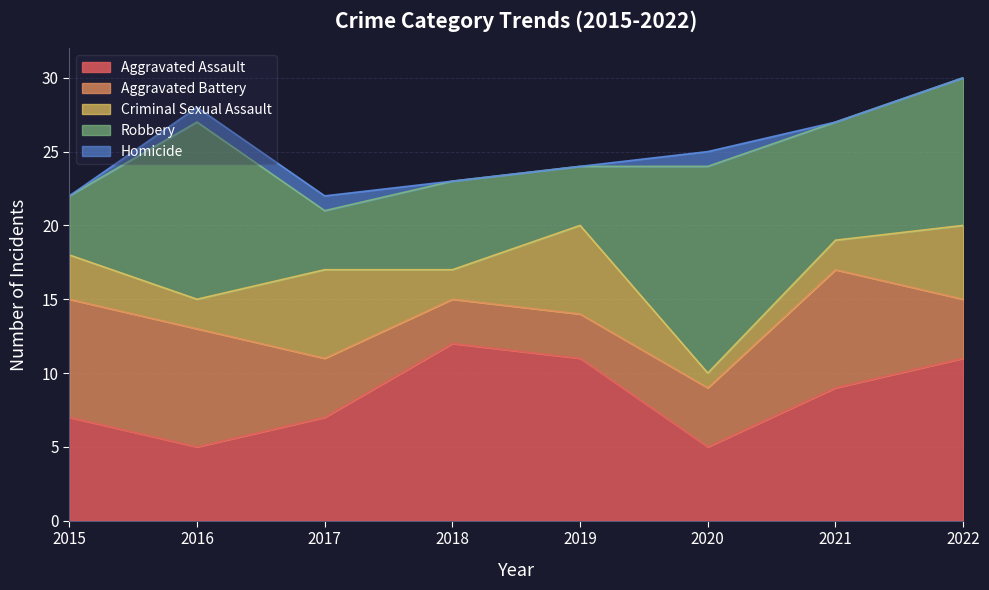

What is the maximum value shown in the chart?

14